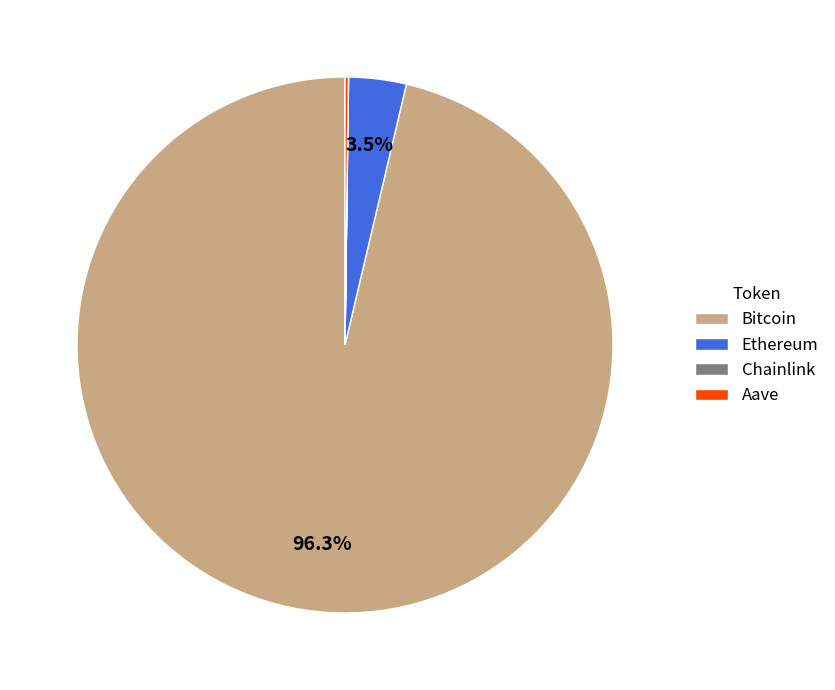

What is the largest slice in the pie chart?

Bitcoin